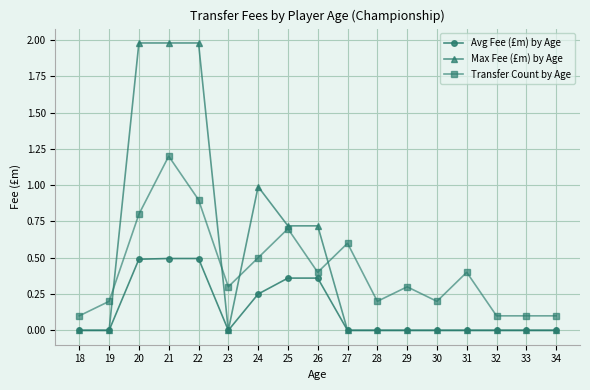

What is the maximum value for Transfer Count by Age?

1.2